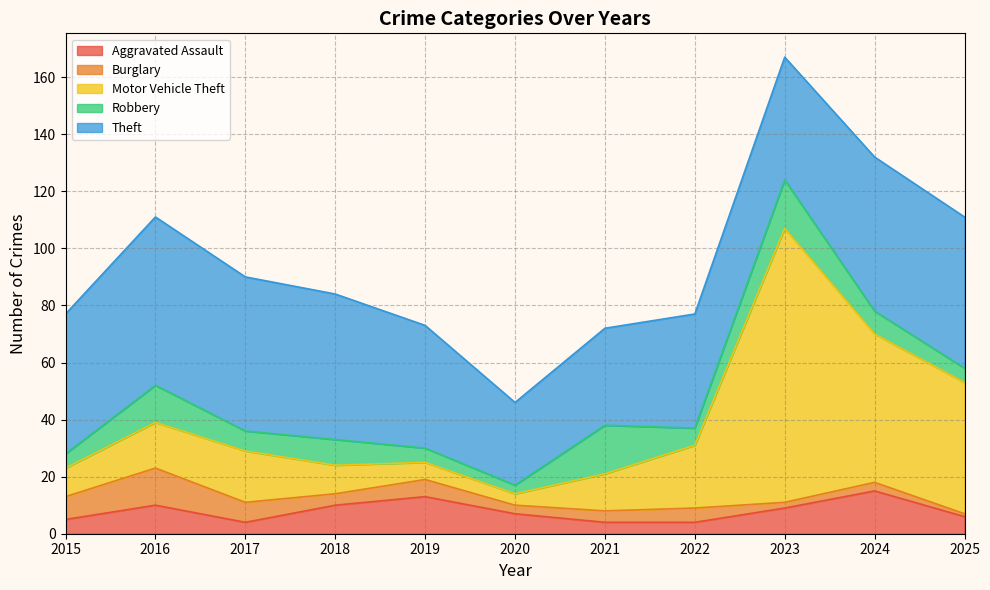

At which label is Motor Vehicle Theft closest to 50?

2024